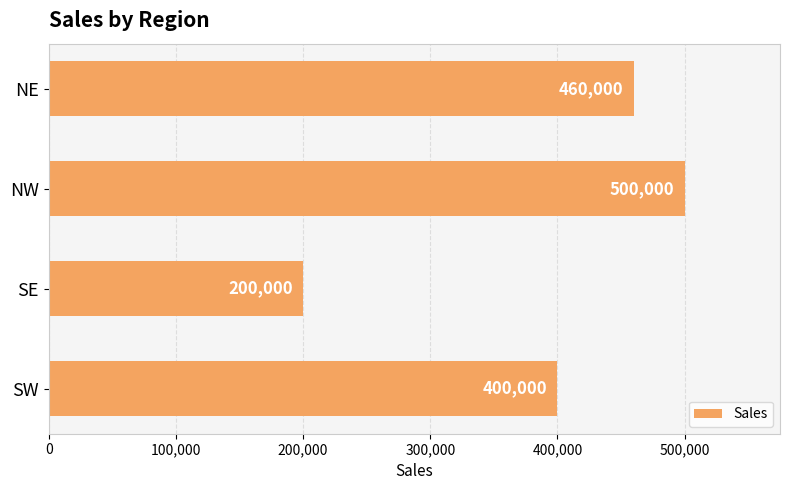

Reading bottom to top, transcribe all the data shown in this chart.

400000	200000	500000	460000